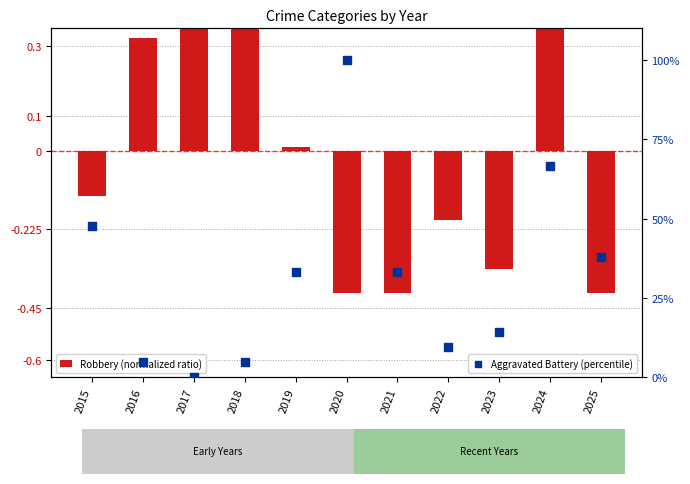

Which series has the largest total across all categories?

Aggravated Battery (percentile)